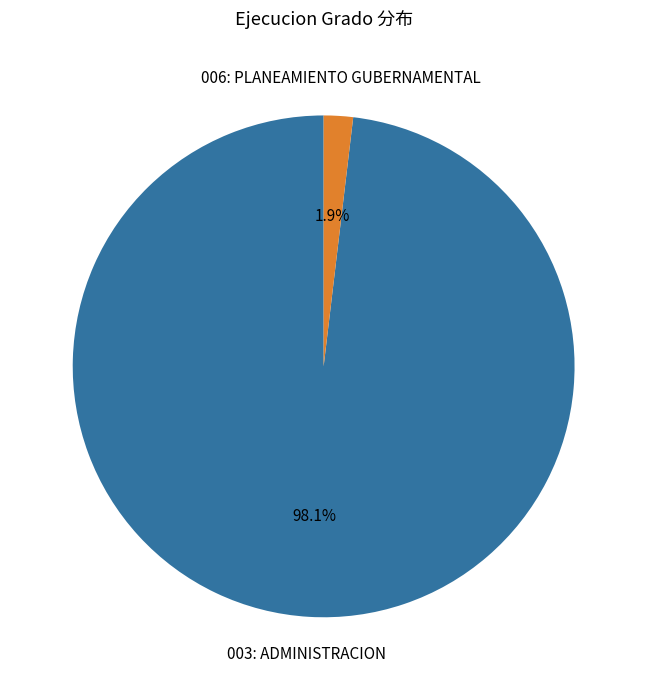

Rank the categories by value from highest to lowest.

003: ADMINISTRACION, 006: PLANEAMIENTO GUBERNAMENTAL